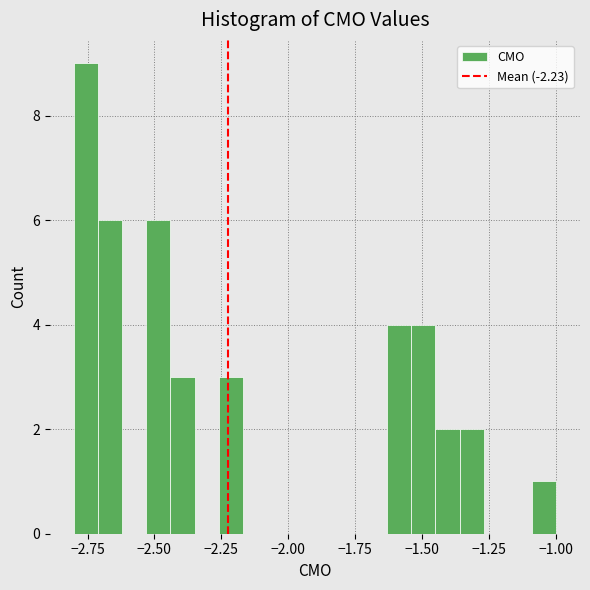

Around what value on the x-axis is the tallest bar? Give the approximate position of its centre, as read against the axis.

-2.75